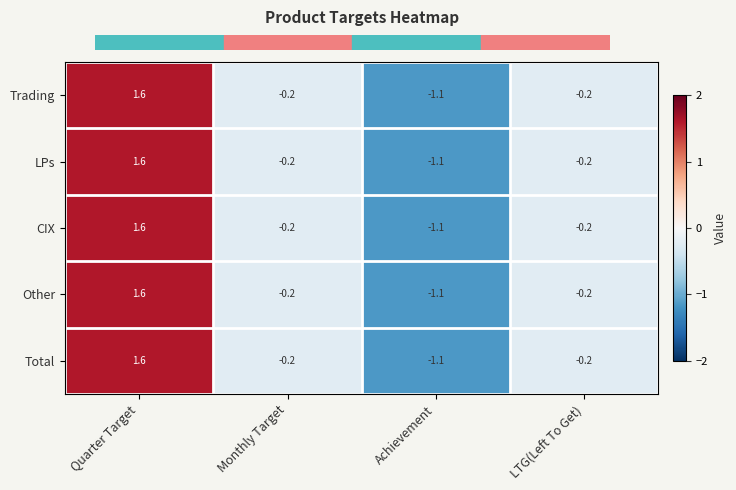

Which category has the lowest value across all series?

Achievement